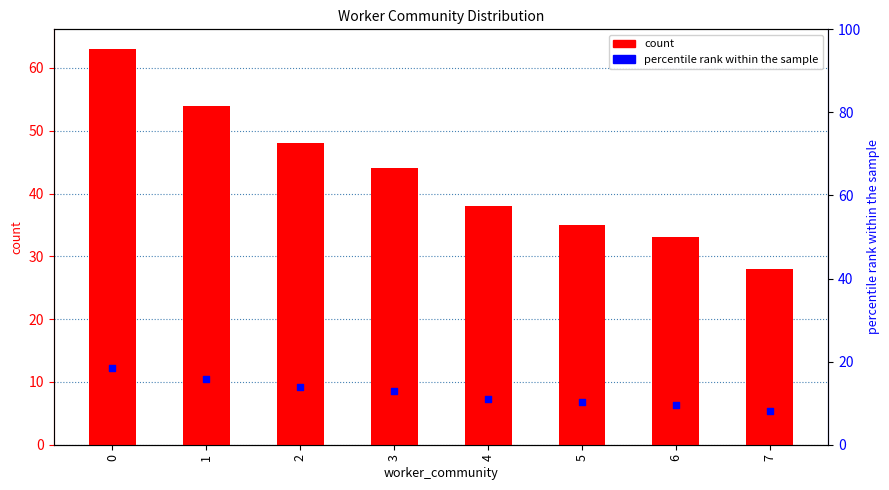

Which series reaches the minimum Y coordinate?

percentile rank within the sample